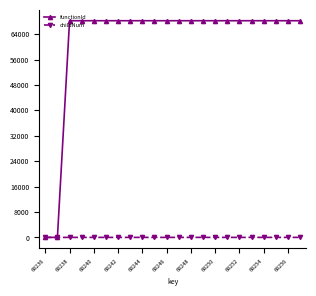

List the series in order of their peak value, highest first.

functionId, childNum